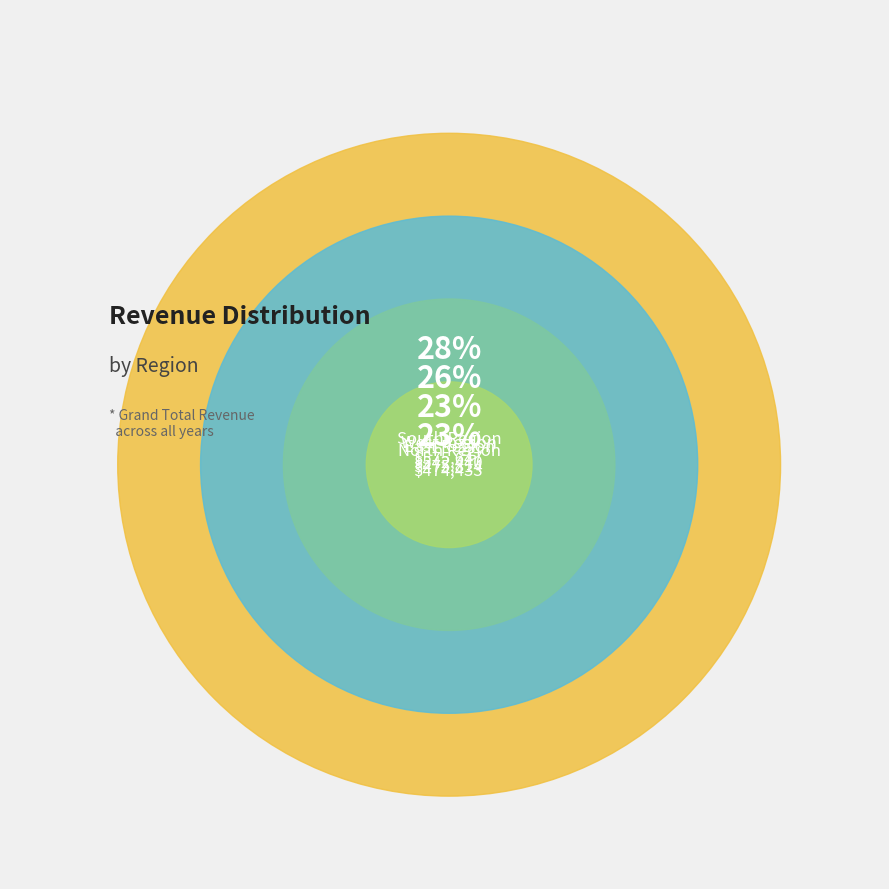

Is there any slice that represents more than half of the pie?

No